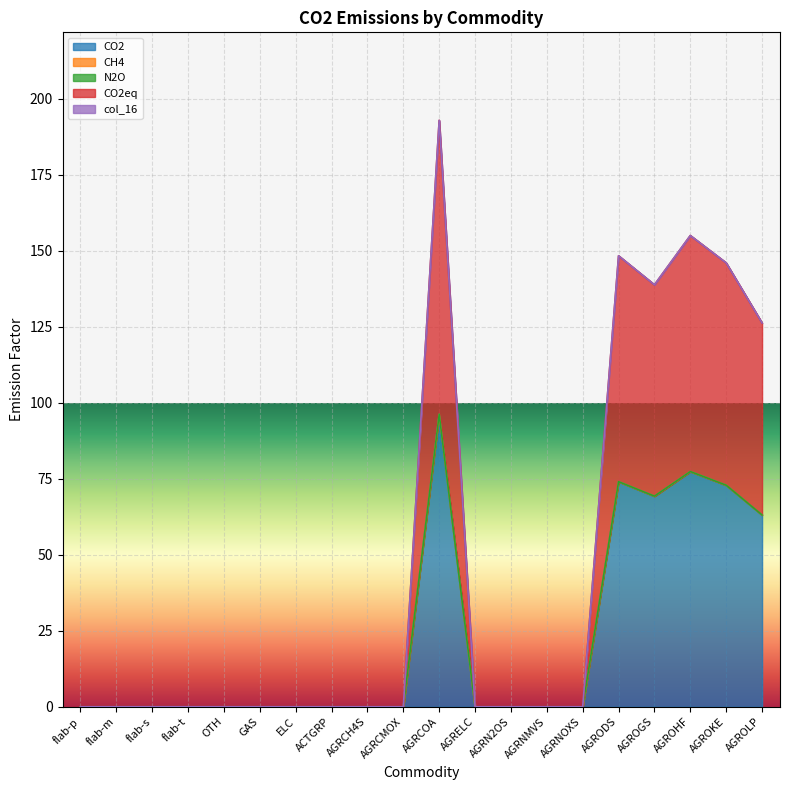

True or false: CH4 has more than 0 interior local peaks.

True